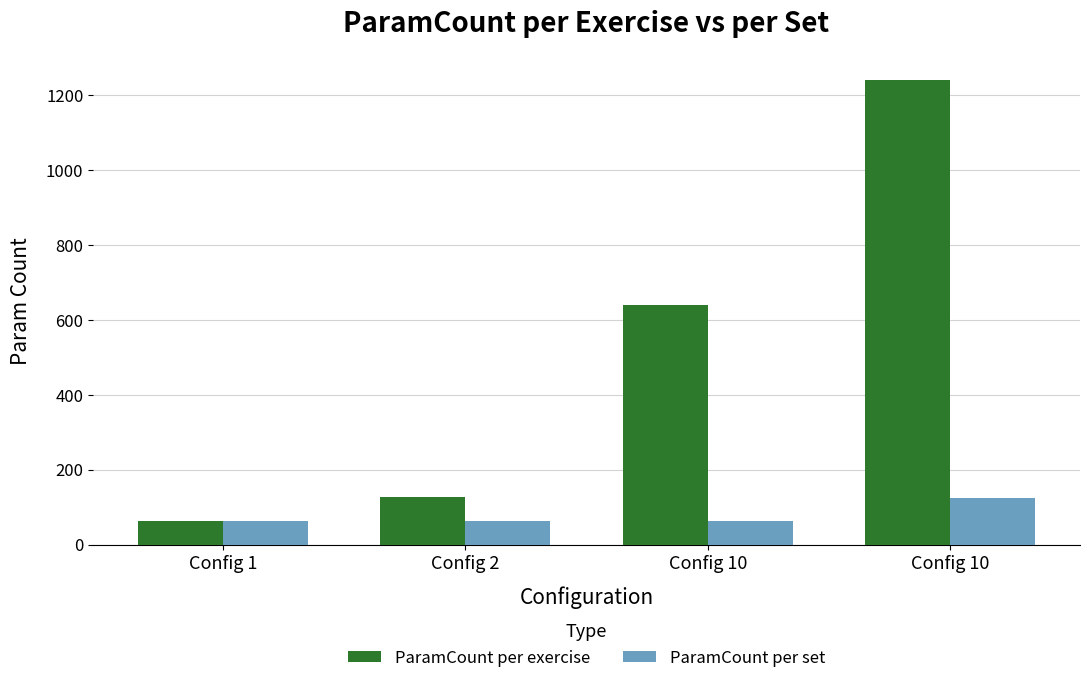

What are all the series names shown in the legend?

ParamCount per exercise, ParamCount per set